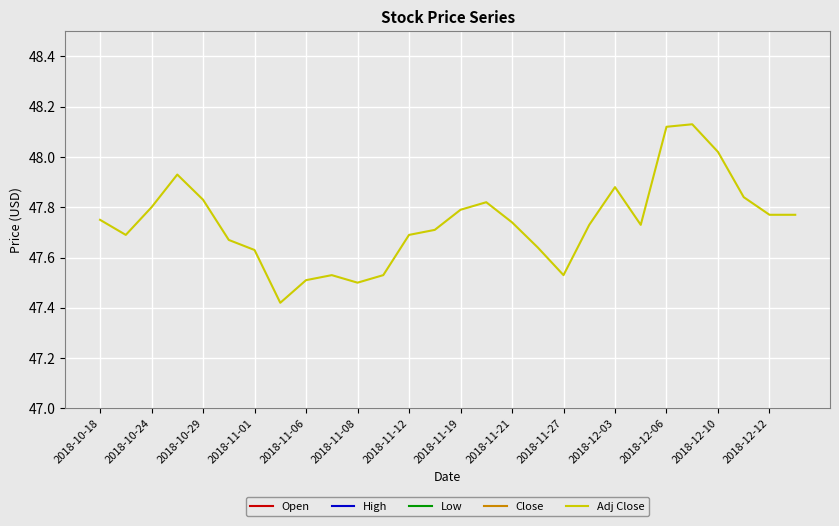

True or false: Low and High intersect in this chart.

False